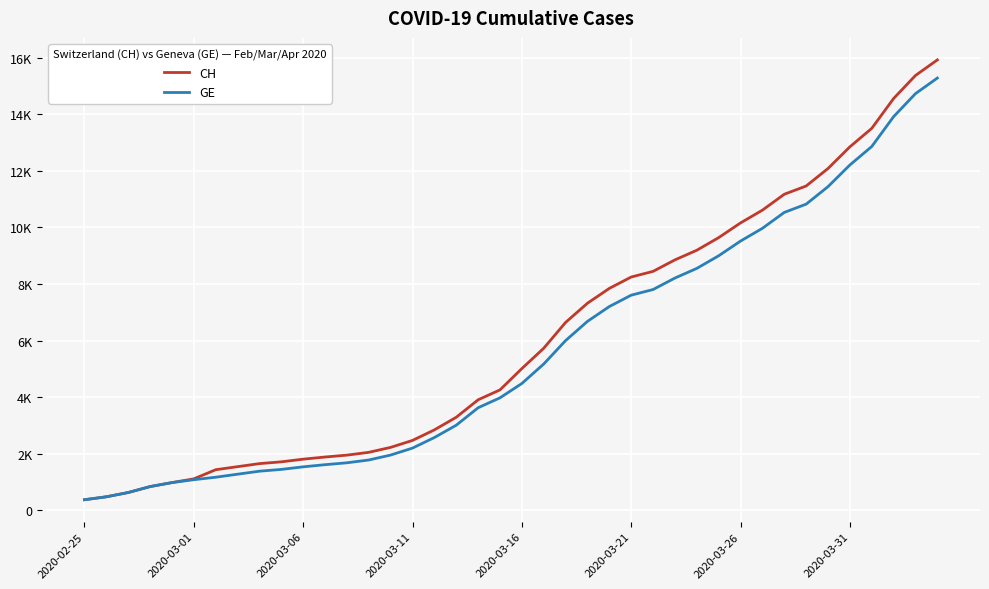

What are all the series names shown in the legend?

CH, GE